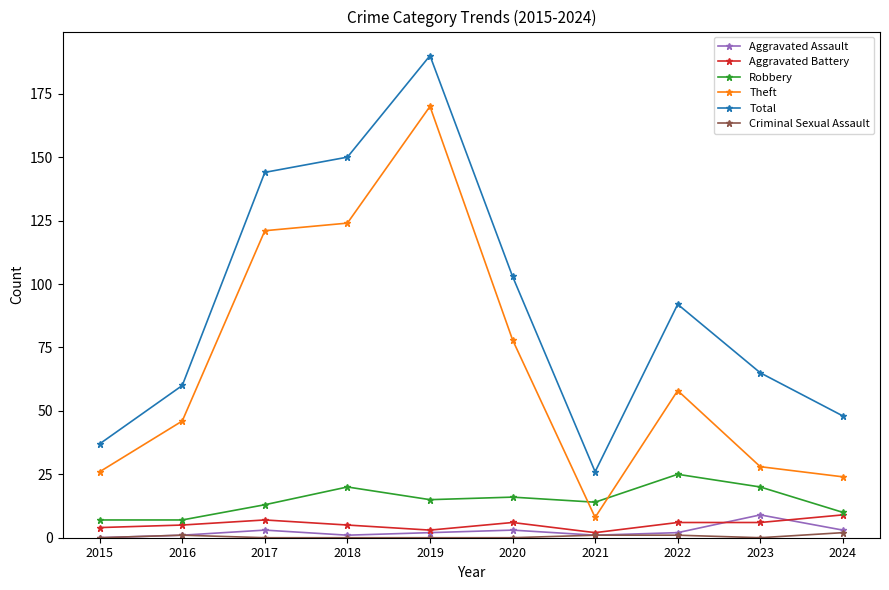

True or false: Theft and Criminal Sexual Assault cross at least once.

False